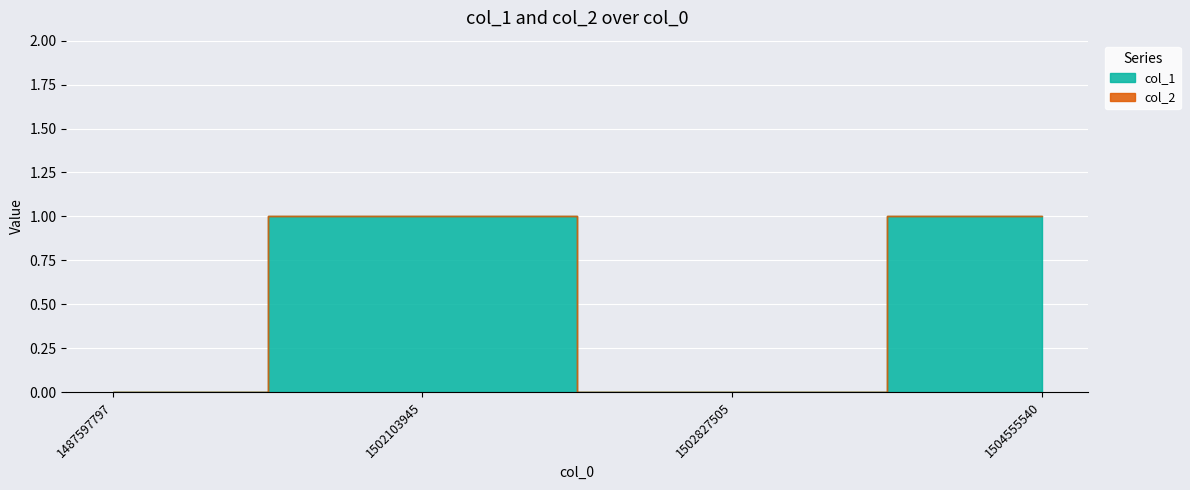

Read the value at 1504555540.

1